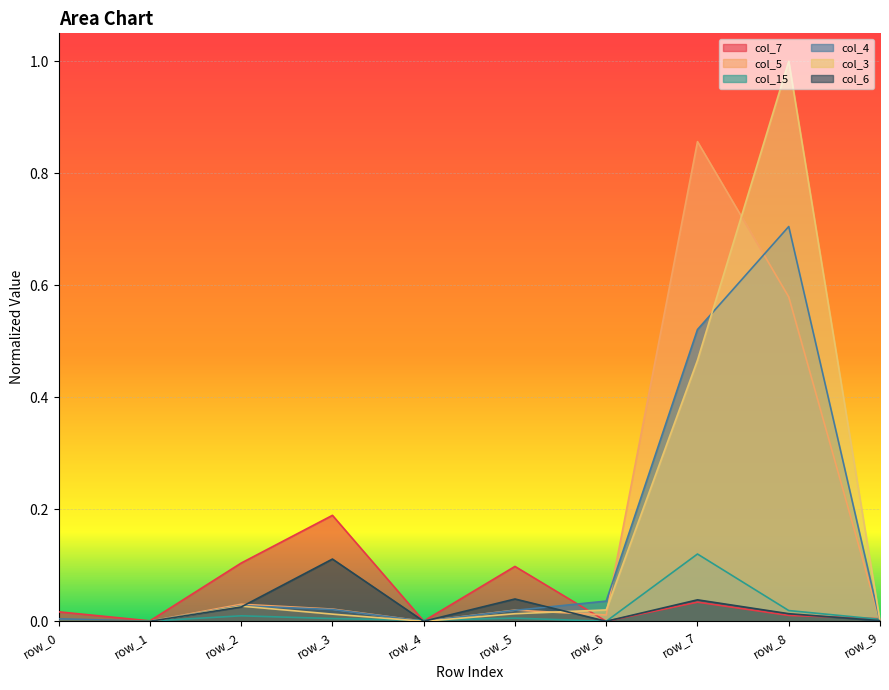

True or false: col_15 has more than 2 interior local peaks.

True